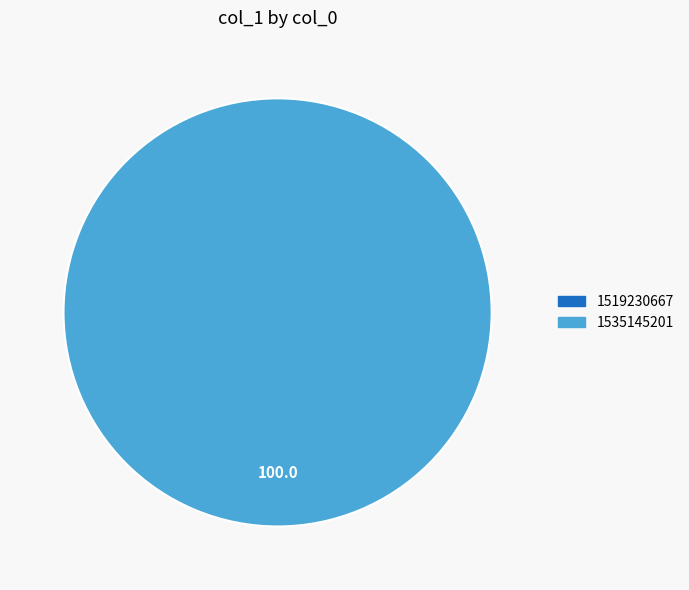

Is there a majority slice in this chart?

Yes